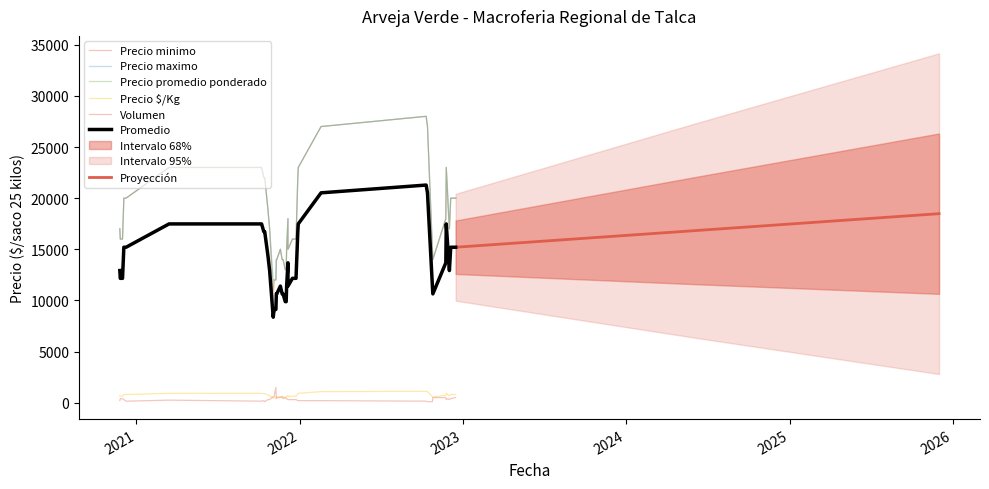

What is the difference between the second highest and minimum values in the Volumen series?

500